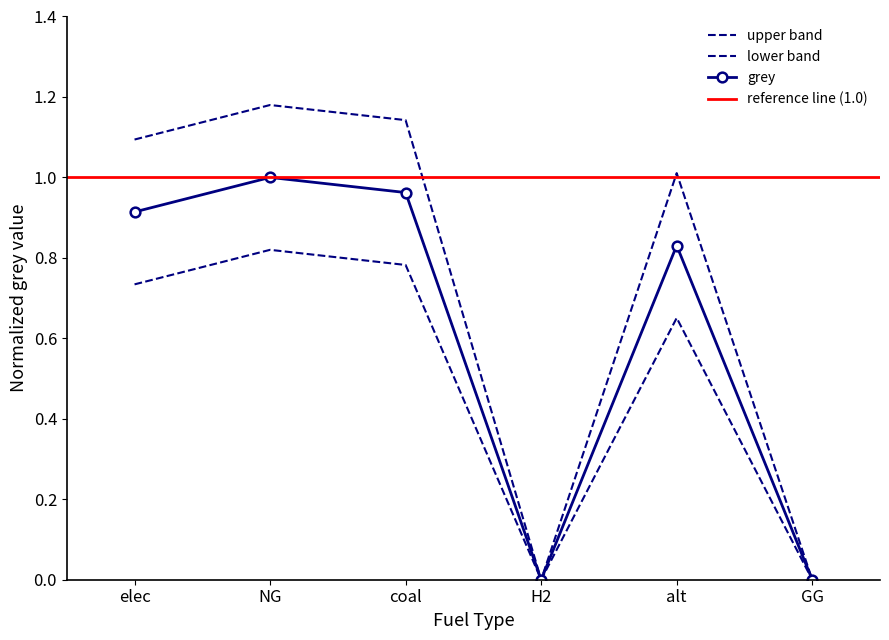

What is the value of the 2nd point from the left?

1.0